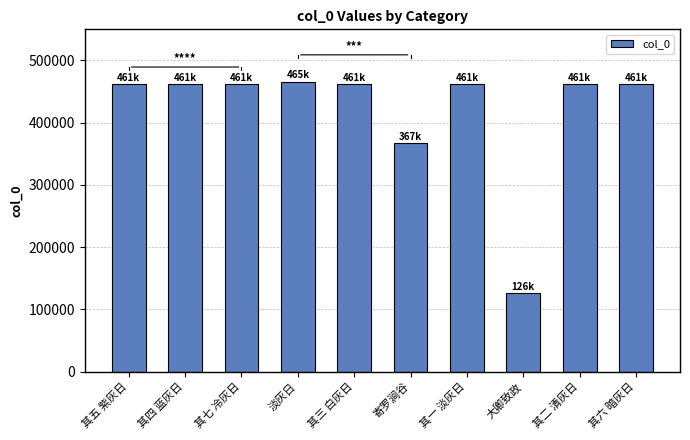

How many data points does each series have?

10